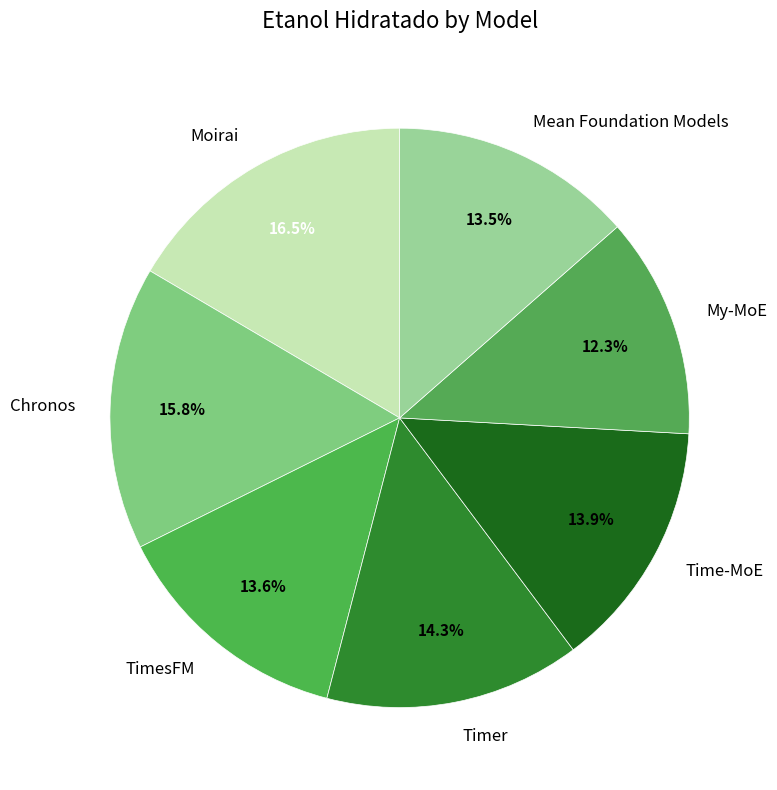

Approximately how many times larger is the value at My-MoE compared to TimesFM?

0.9